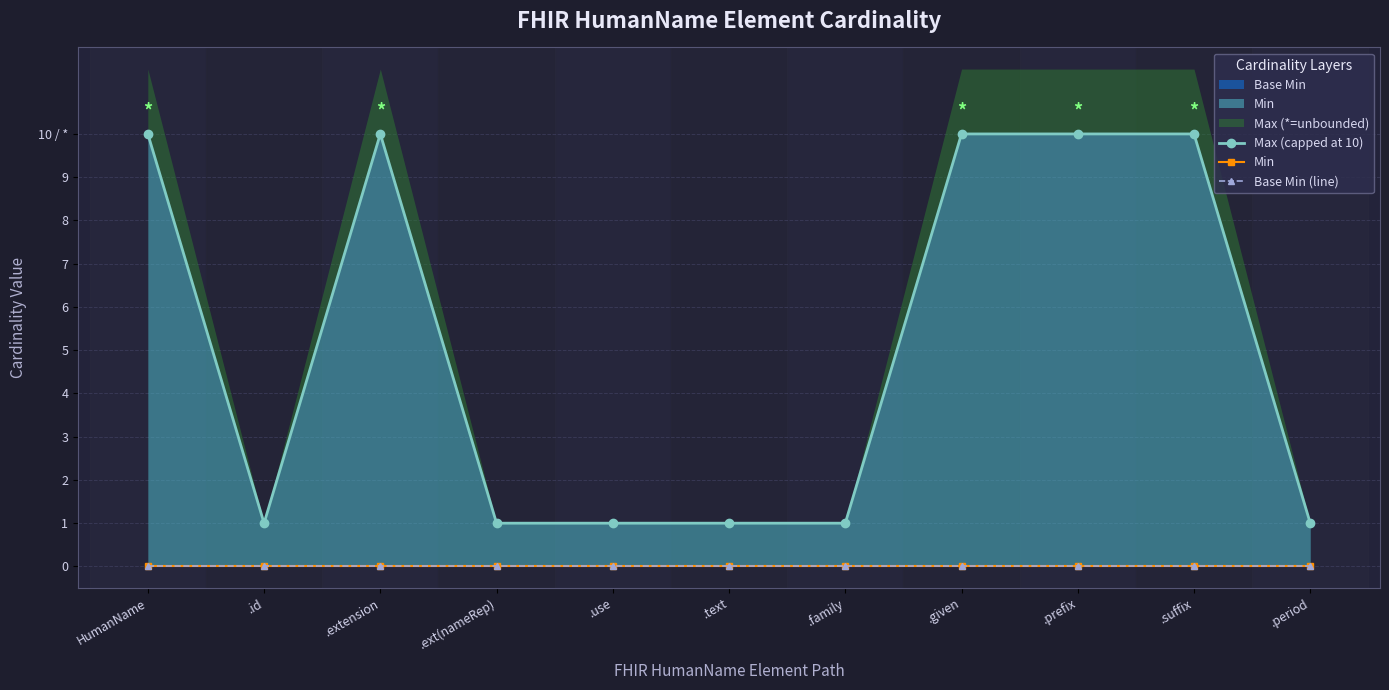

Rank the categories by Max (capped at 10) value from highest to lowest.

HumanName, .extension, .given, .prefix, .suffix, .id, .ext(nameRep), .use, .text, .family, .period